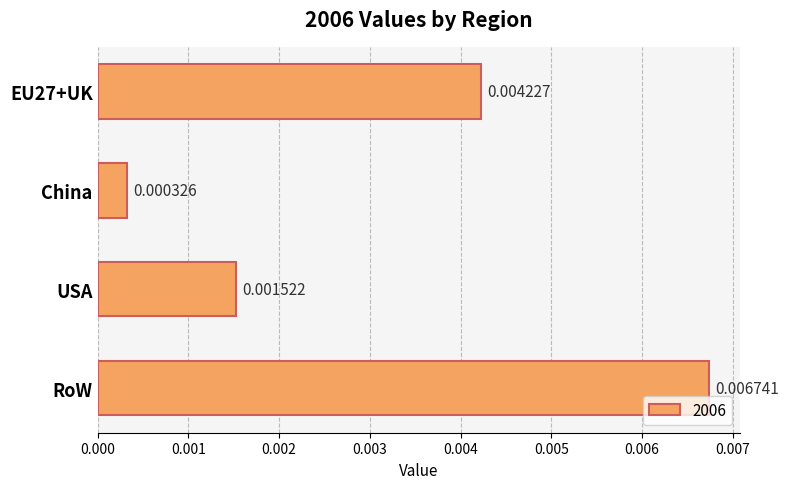

At which label is the value closest to 0?

China